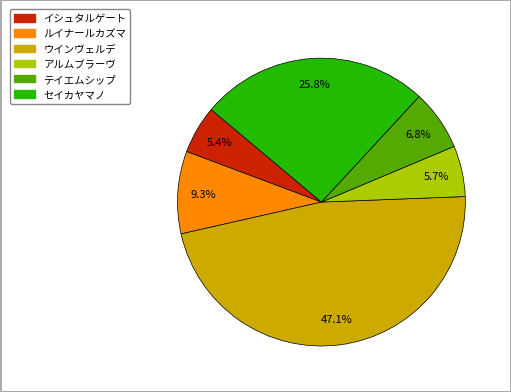

Combined, do テイエムシップ and セイカヤマノ account for over 50%?

No